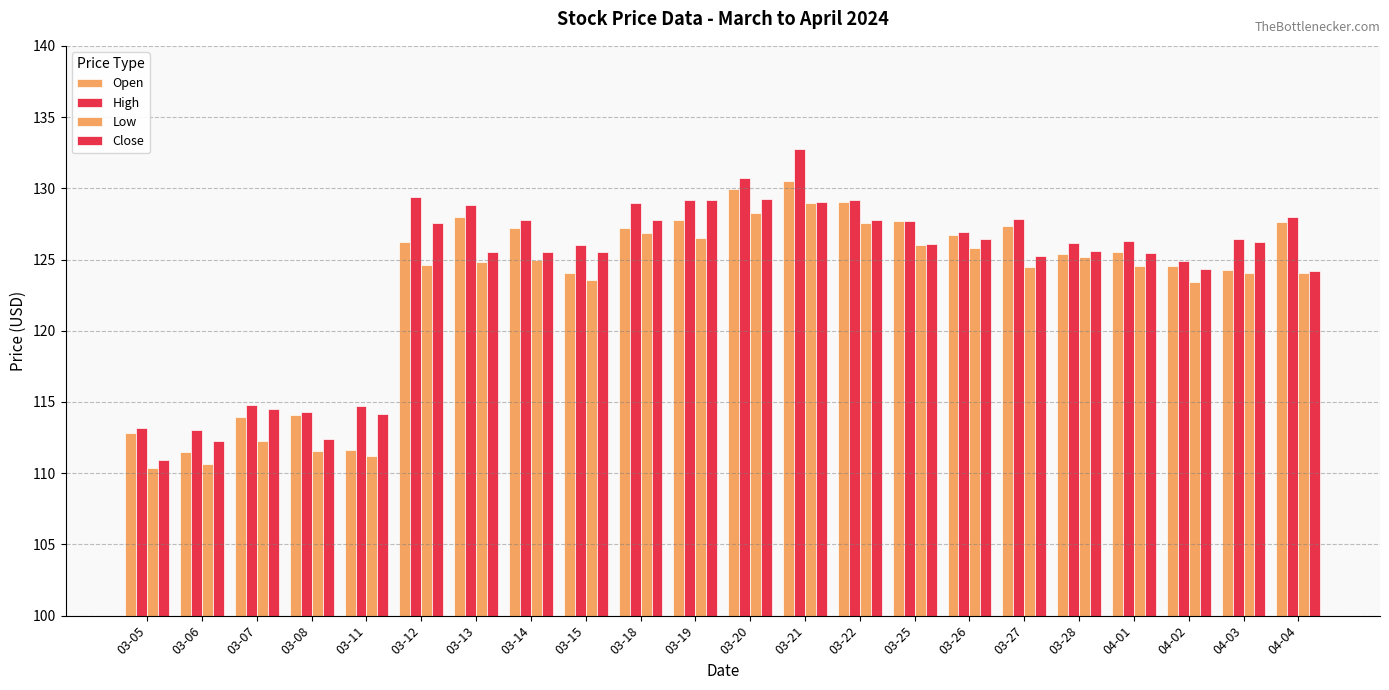

How many distinct data groups are displayed?

4